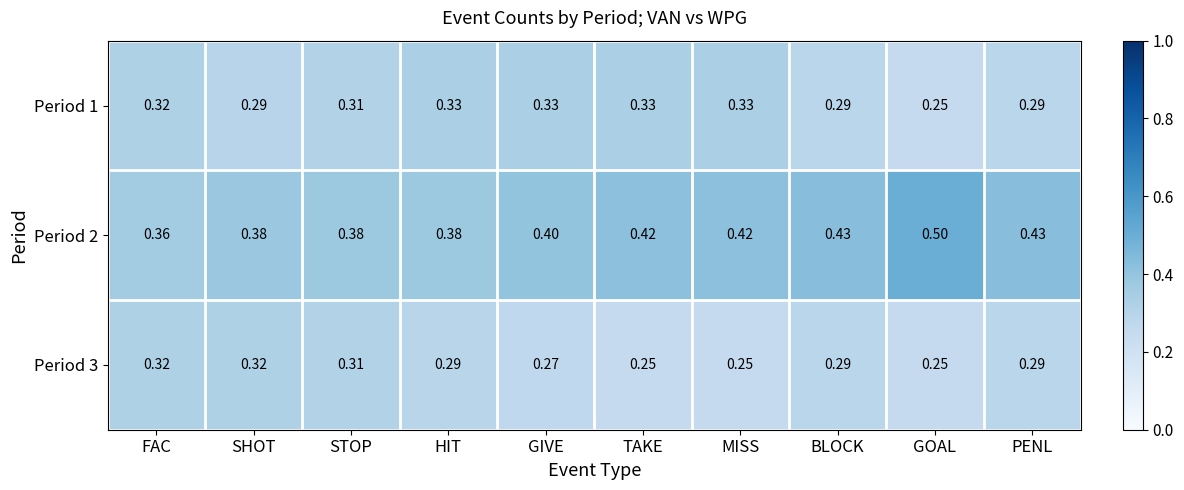

List the series in order of their overall mean, lowest first.

Period 3, Period 1, Period 2